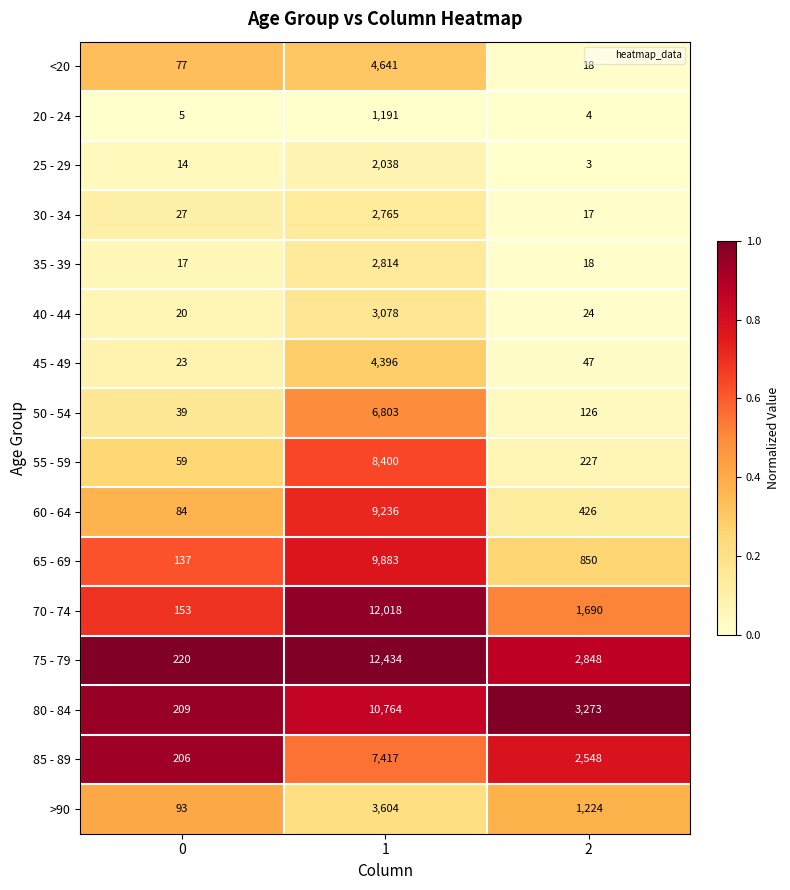

Which series has the largest total across all categories?

75 - 79